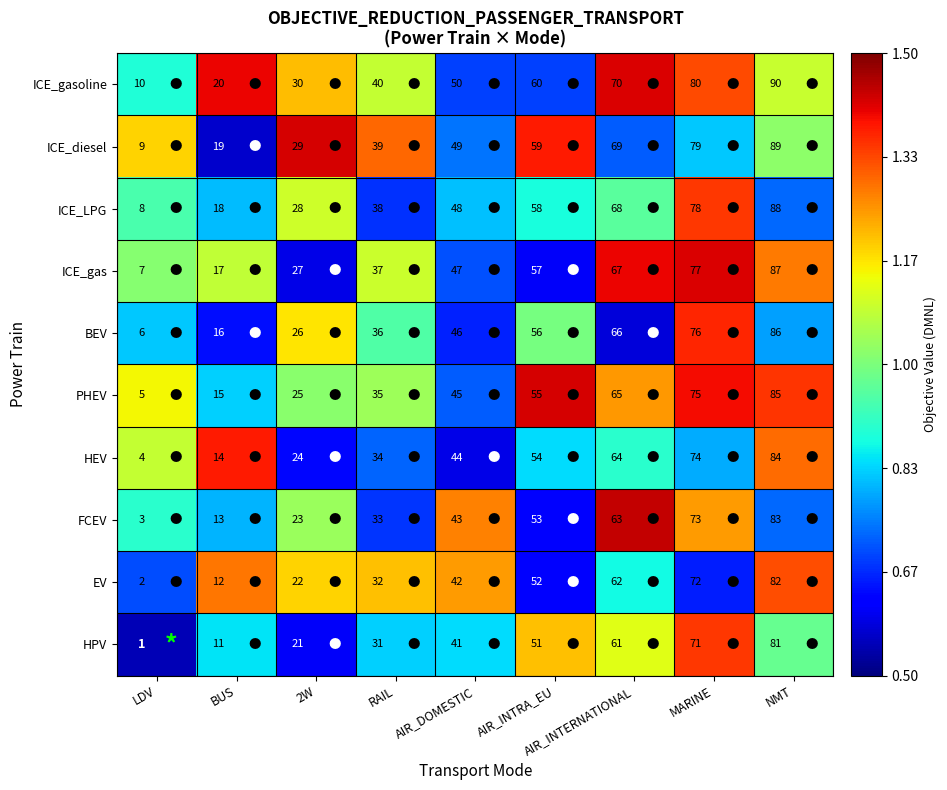

List the series in order of their peak value, lowest first.

HPV, EV, FCEV, HEV, PHEV, BEV, ICE_gas, ICE_LPG, ICE_diesel, ICE_gasoline